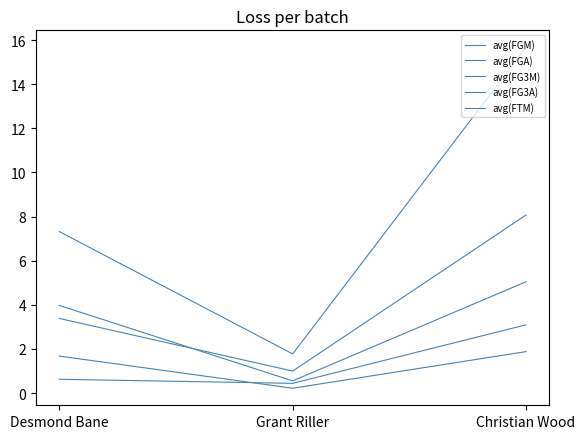

Is this an area chart (filled region under the line)?

No